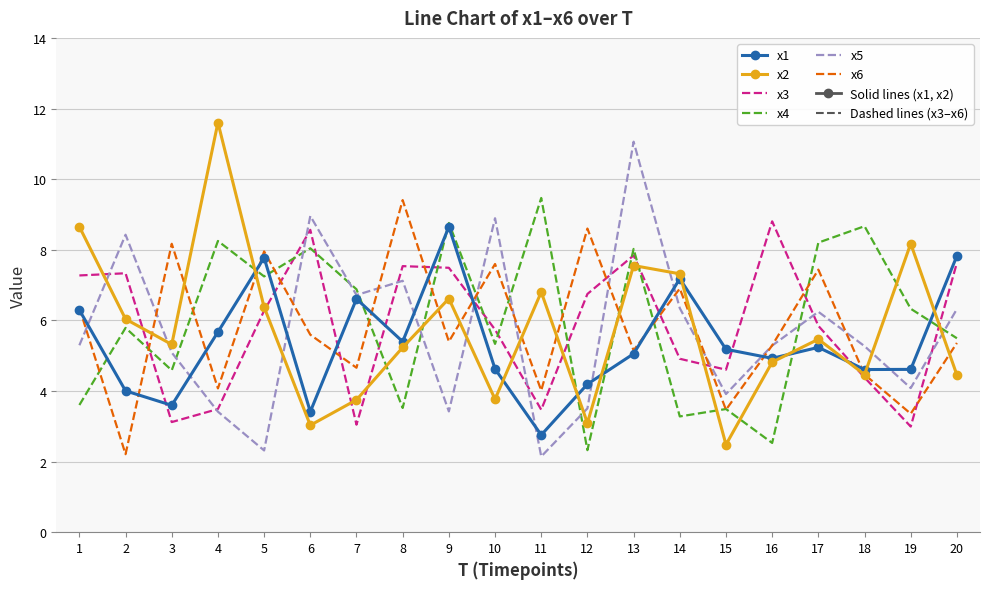

True or false: x4 has more than 0 points higher than both neighbors.

True